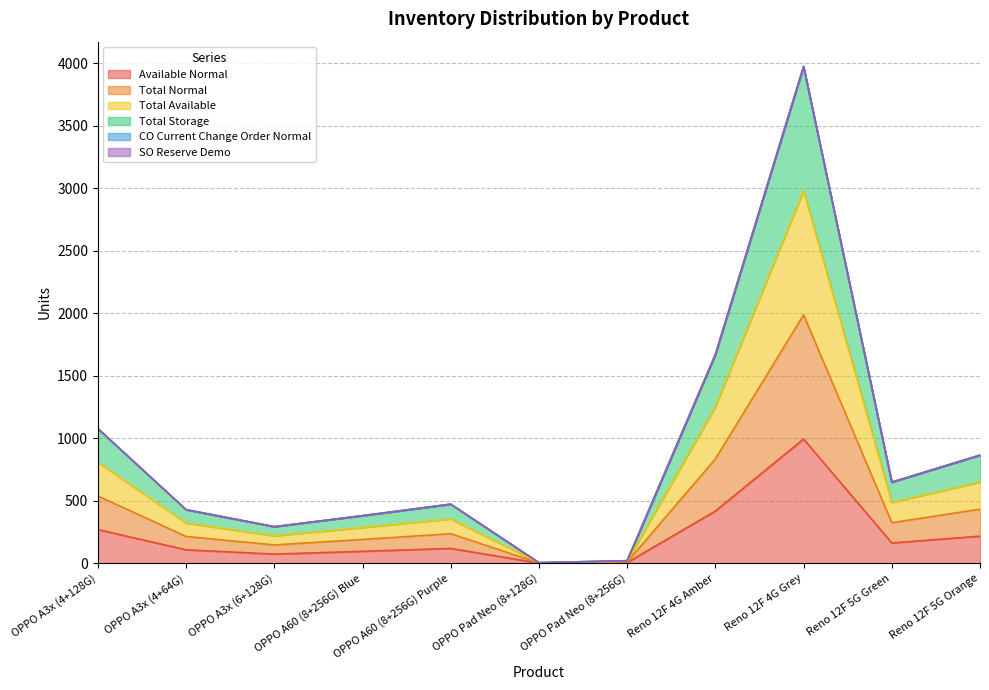

Which series has the widest spread of values?

Total Storage